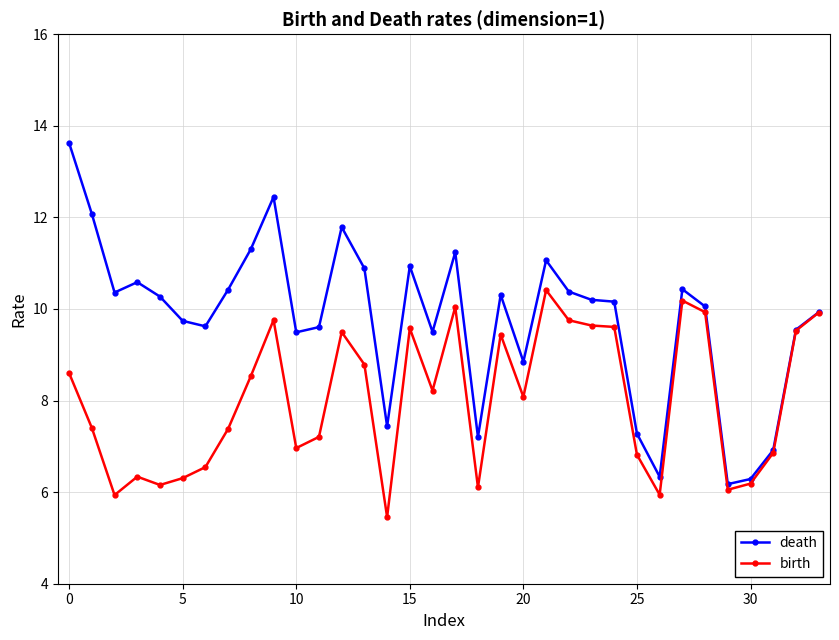

Count the number of categories in the chart.

34